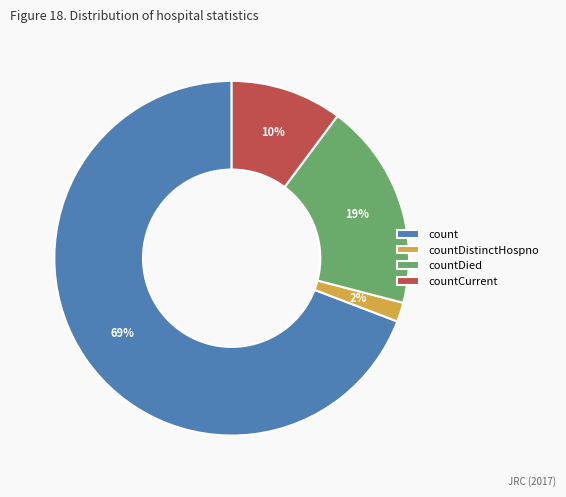

What percentage is the countDied slice, to the nearest percent?

19%